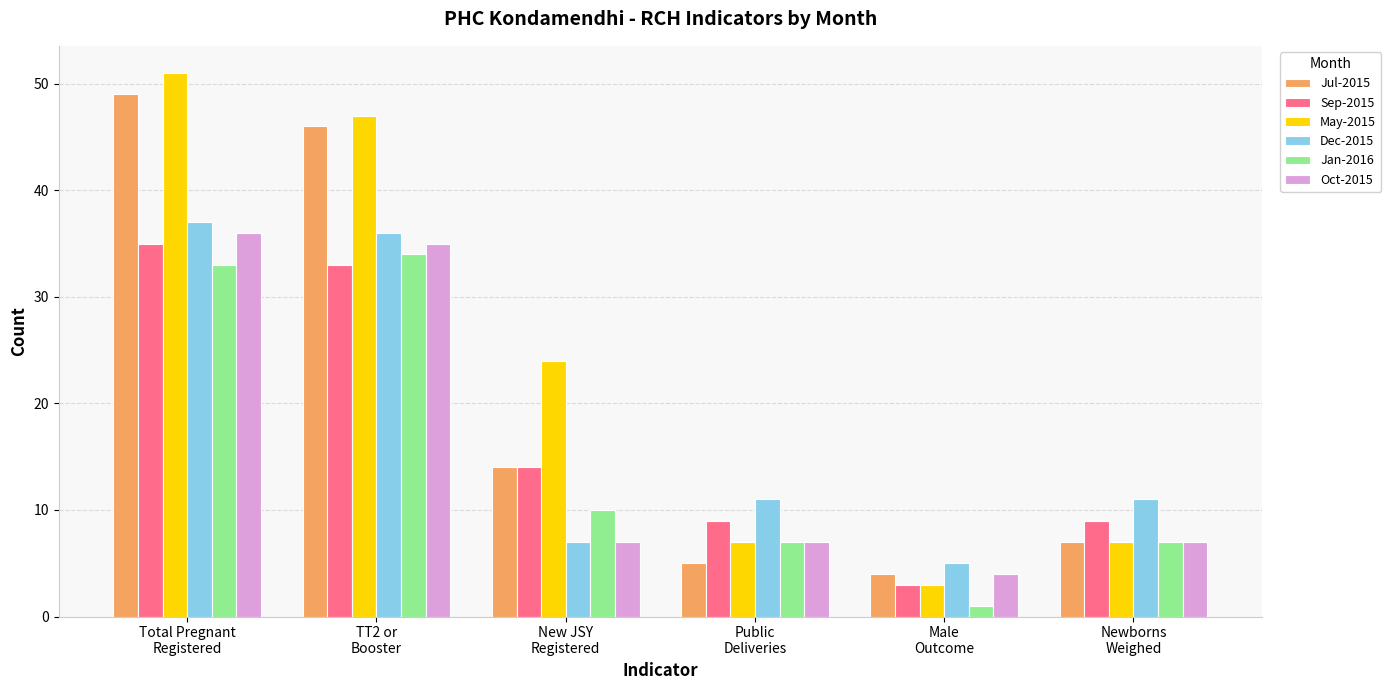

The Sep-2015 series shows 44 at TT2 or
Booster. True or false?

False